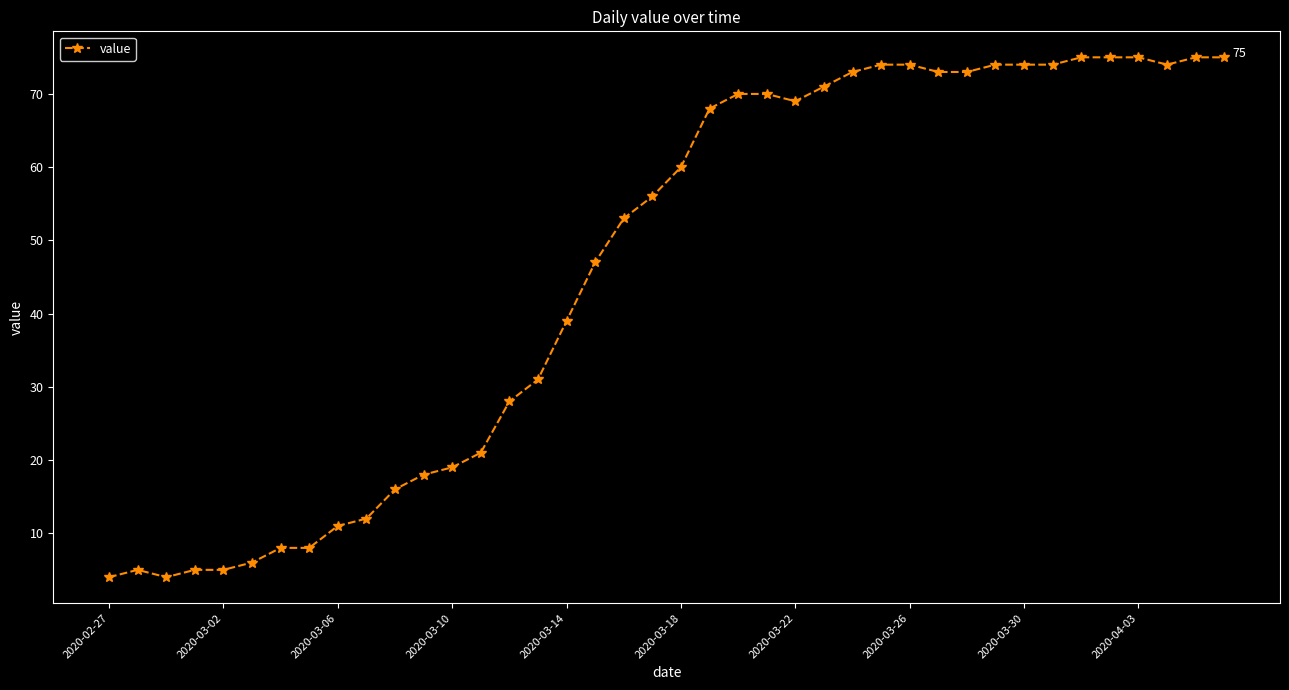

What is the difference between the maximum and second lowest values?

71